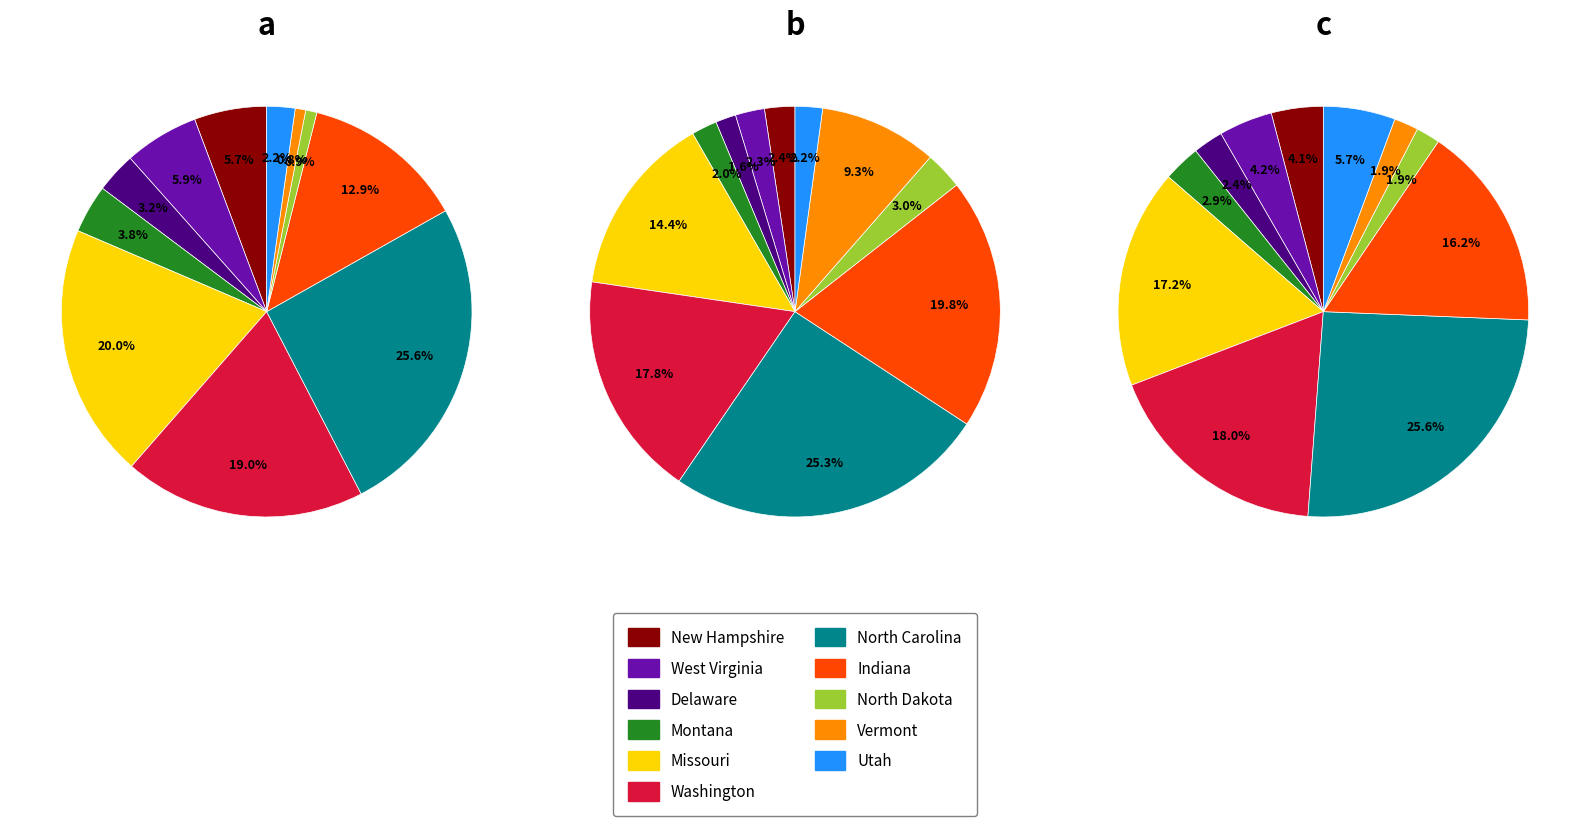

Is Utah the majority of the pie?

No